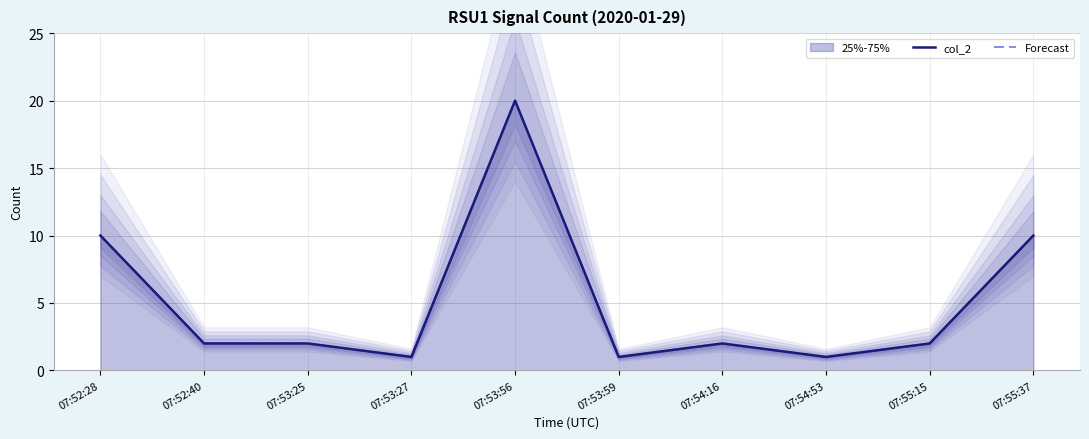

True or false: Forecast and col_2 cross at least once.

False